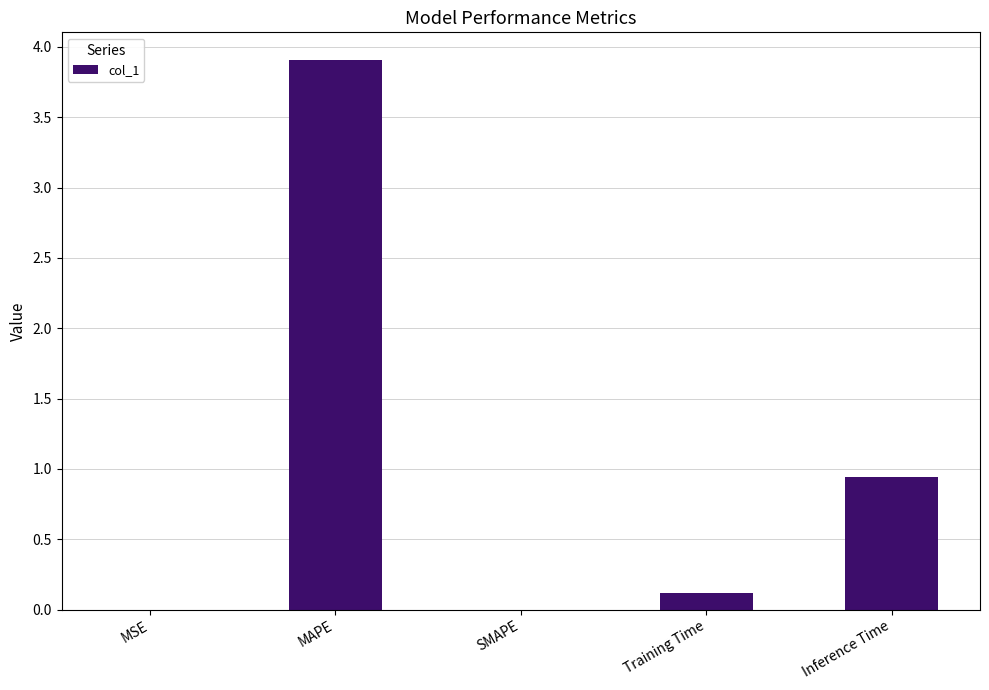

What is the sum of all values?

5.0